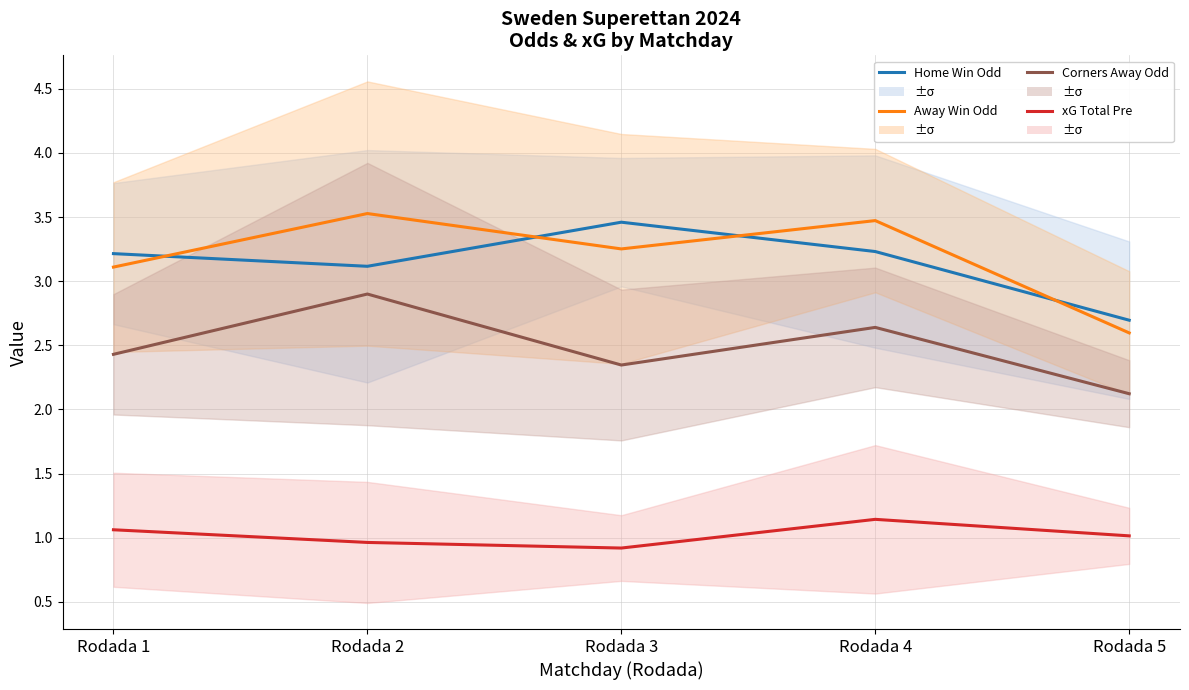

True or false: Home Win Odd has a value of 4.6 at Rodada 4.

False